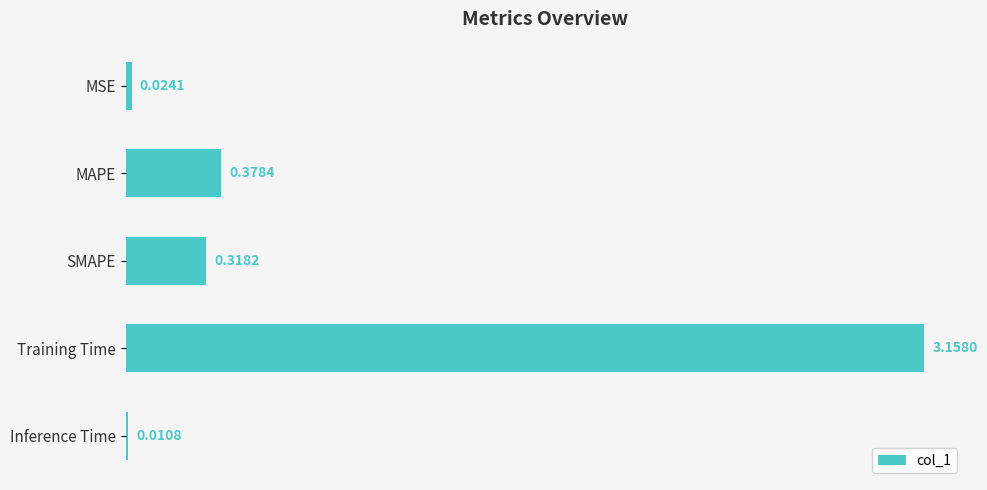

What is the difference between the maximum and minimum values?

3.1